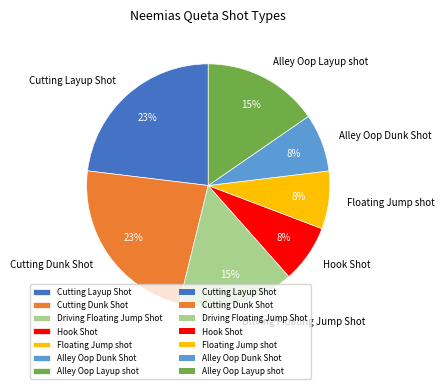

Is it true that Cutting Dunk Shot is 23% of the pie?

True